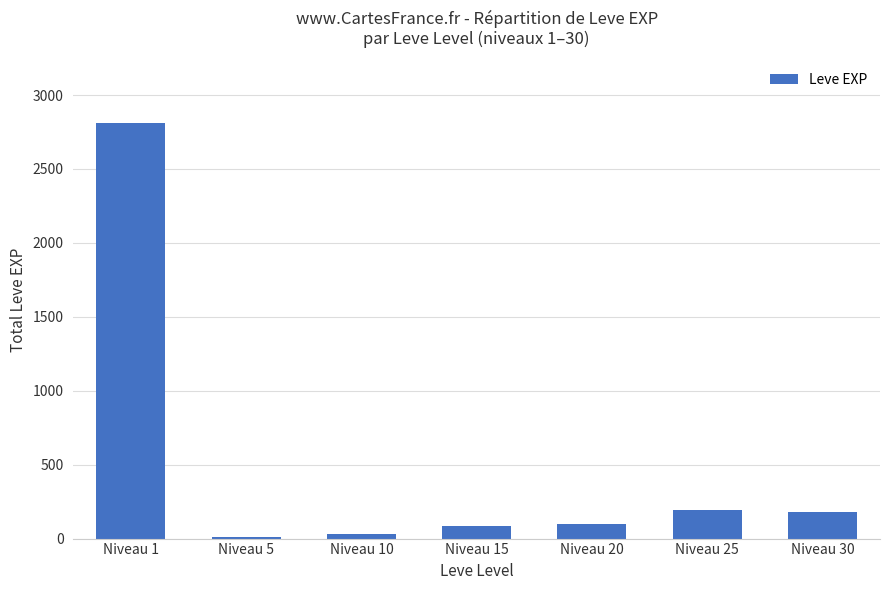

How many distinct data groups are displayed?

1